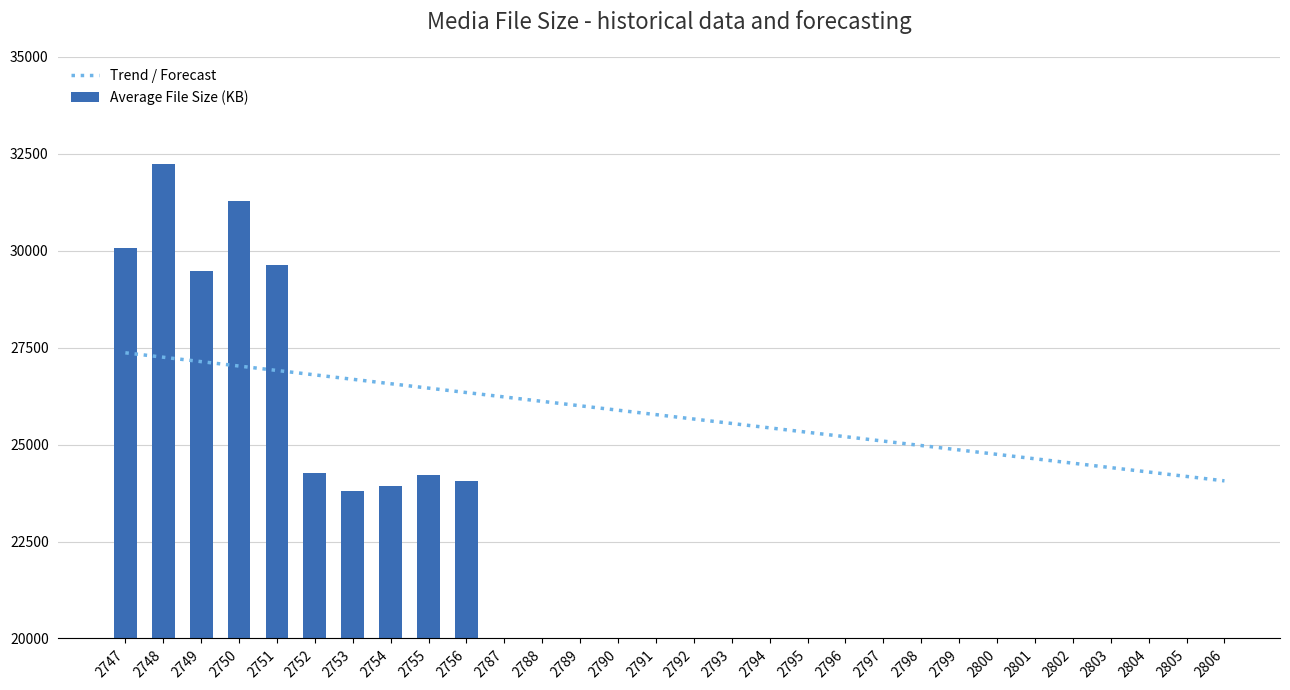

The value at 2761 is 35327. True or false?

False